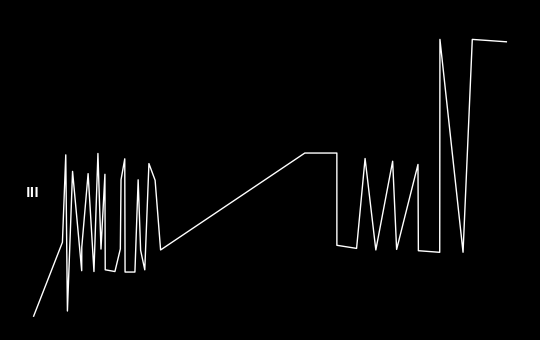

Is this an area chart (filled region under the line)?

No